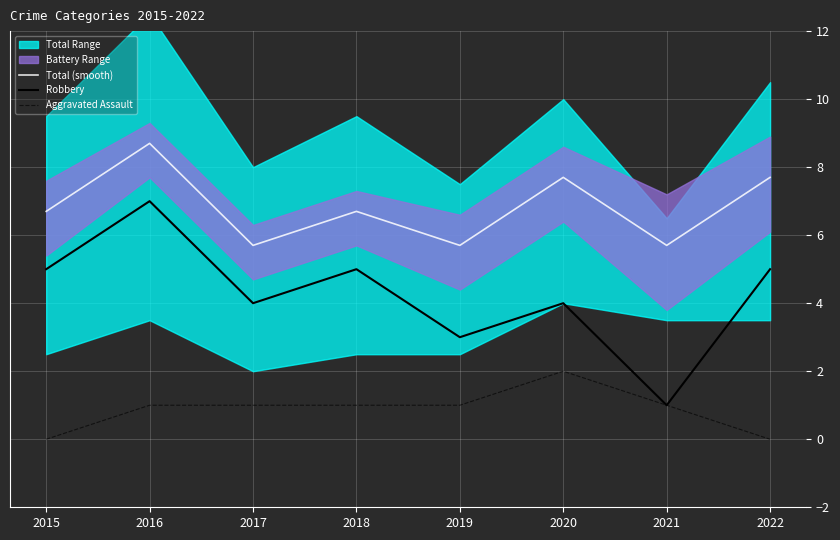

What is the difference between the Robbery values at 2015 and 2016?

2.0